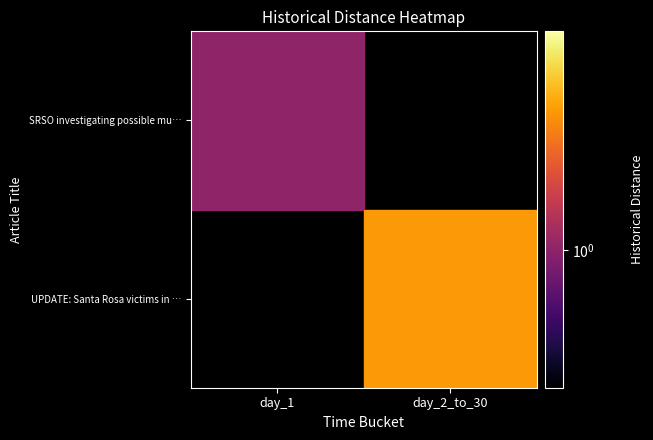

Which category has the highest value across all series?

day_2_to_30